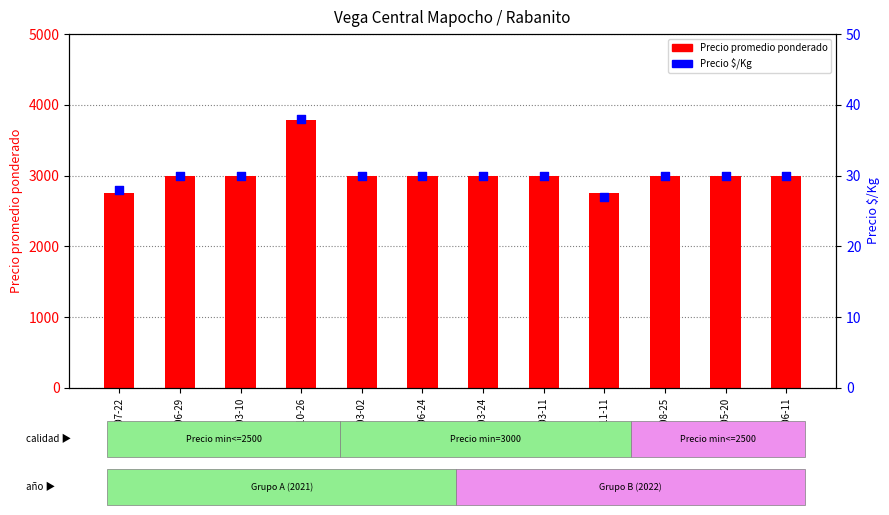

At how many categories does at least one series exceed 2442?

12